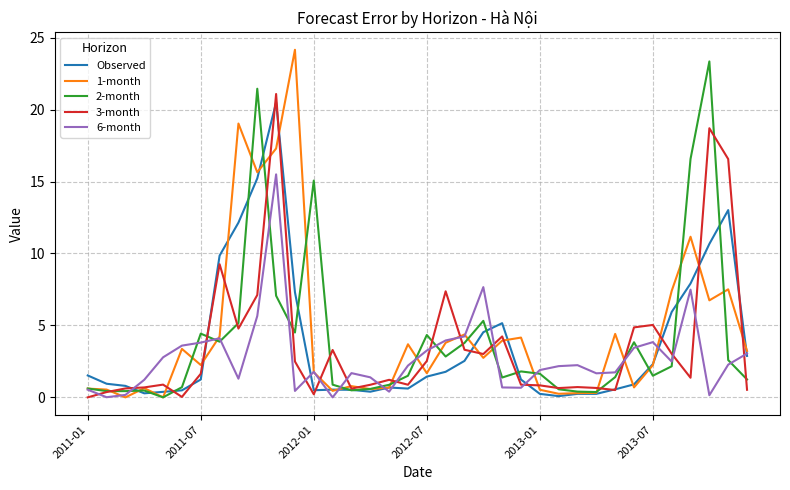

What is the maximum value shown in the chart?

24.2